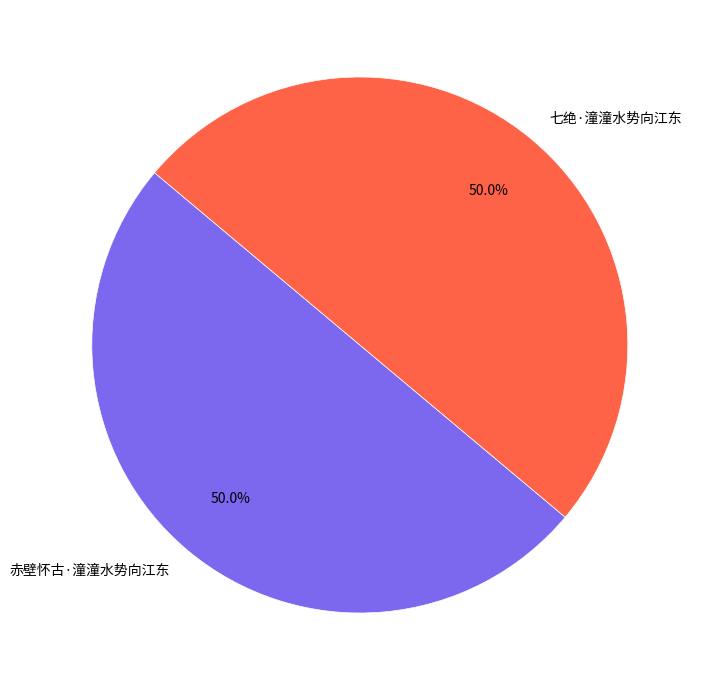

The 赤壁怀古·潼潼水势向江东 slice represents 50% of the pie. True or false?

True